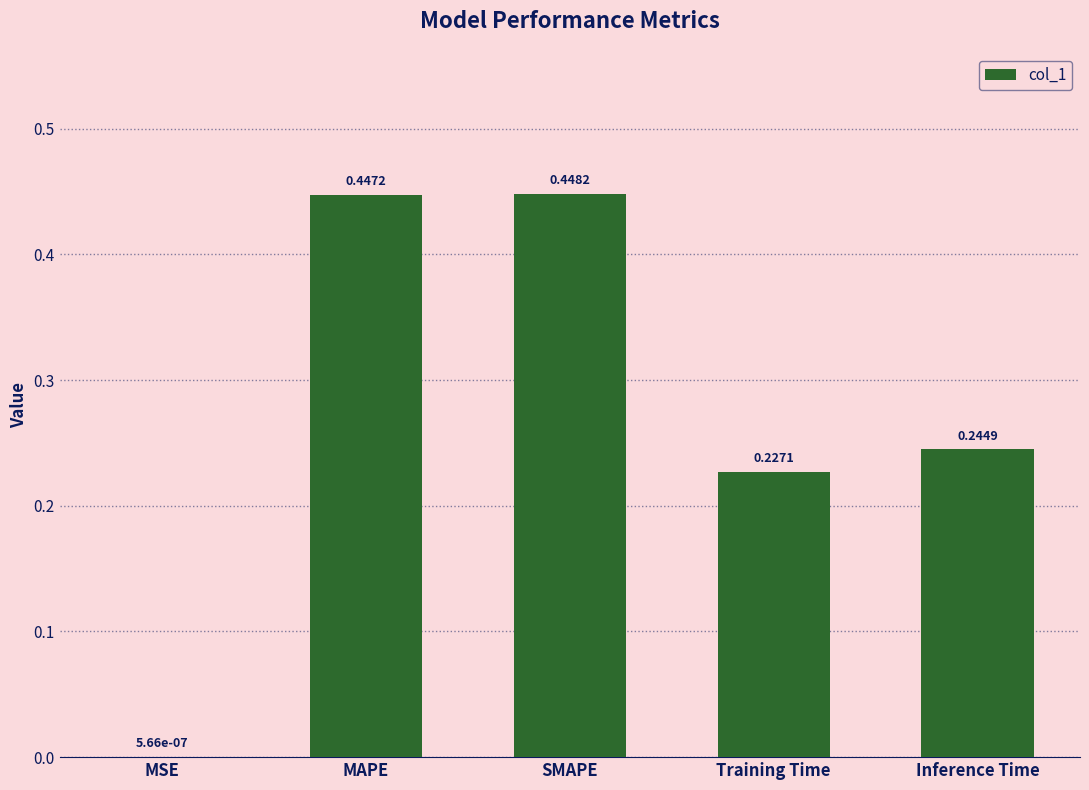

Are the bars horizontal?

No